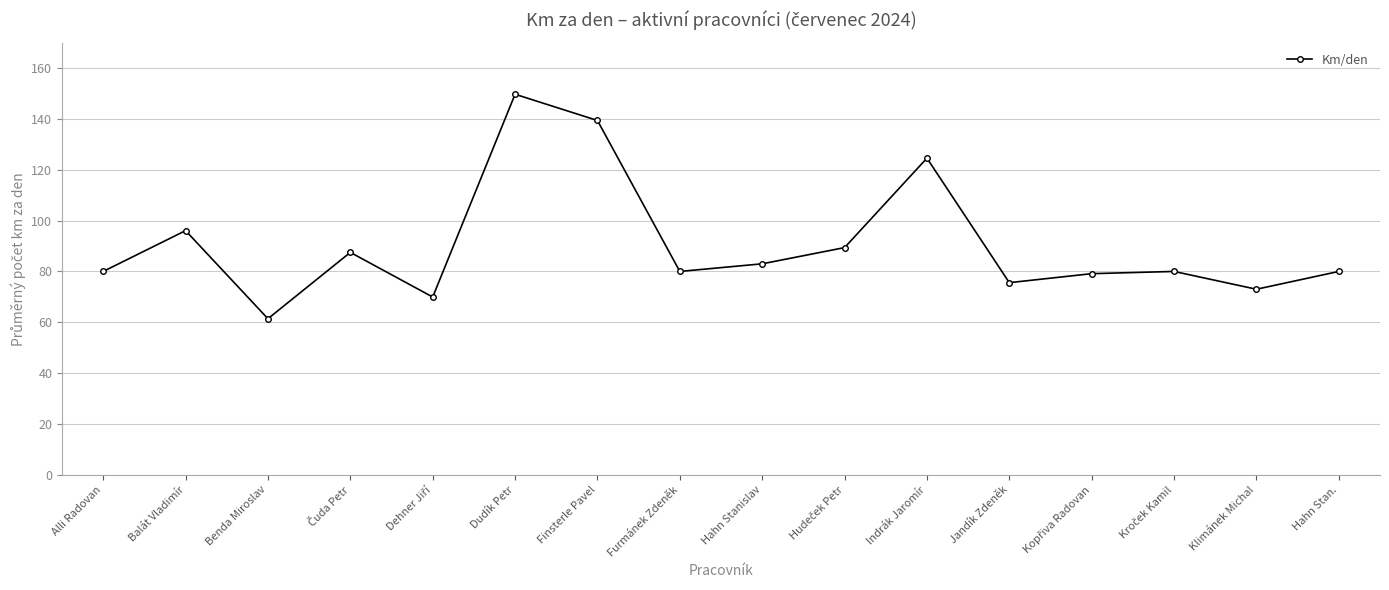

At which category does the data reach its first local valley?

Benda Miroslav